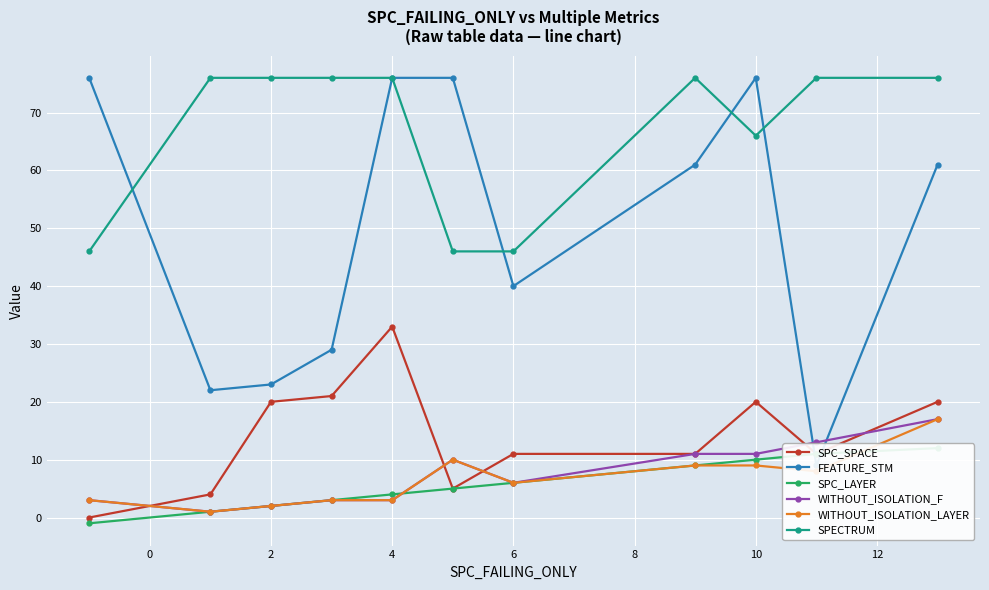

What is the difference between the maximum and minimum values in the FEATURE_STM series?

67